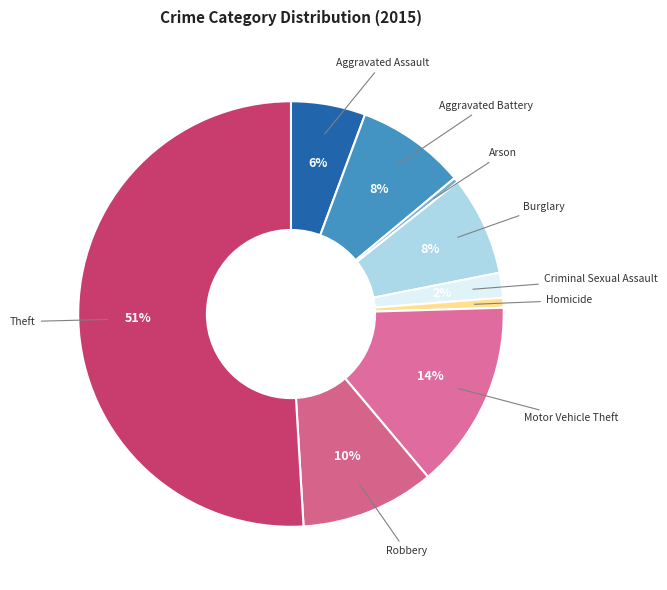

Which slice is the largest?

Theft